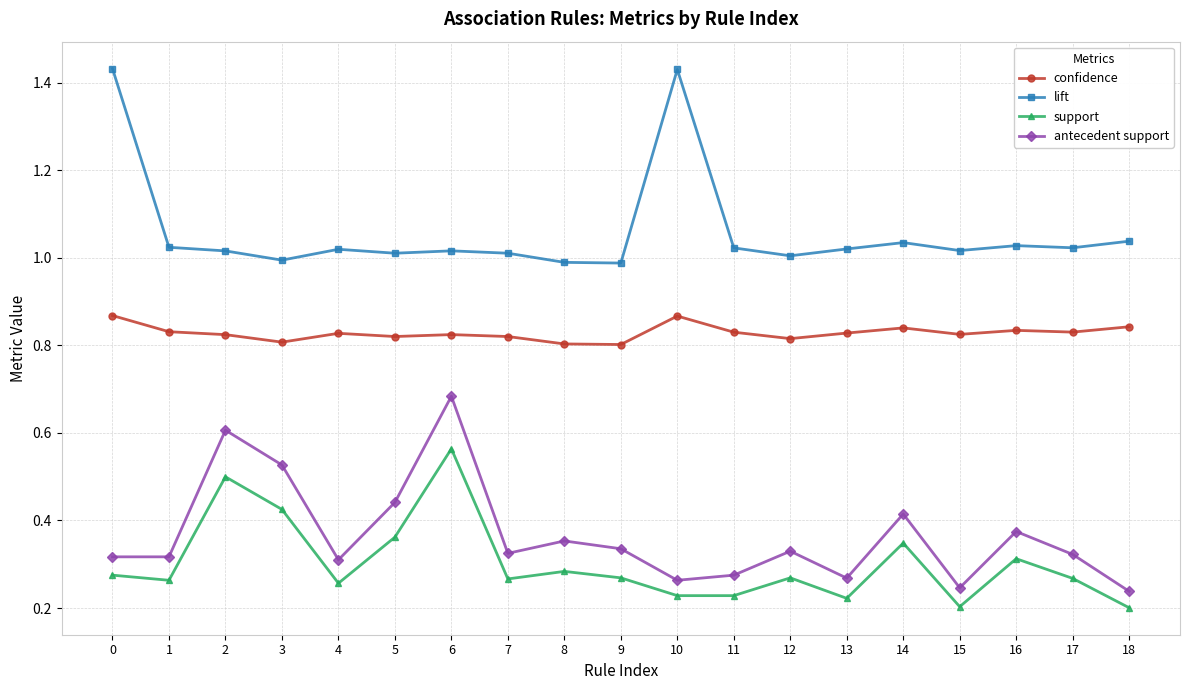

What is the average value of the lift series?

1.1